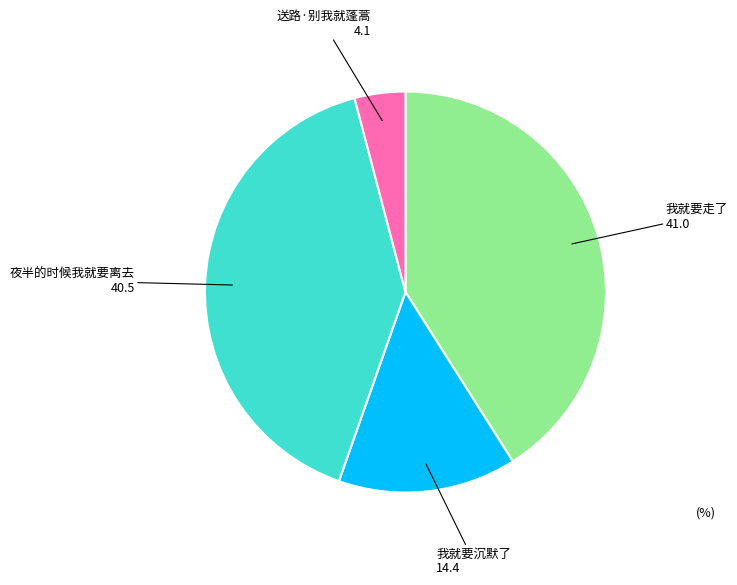

Count the number of slices in the pie.

4